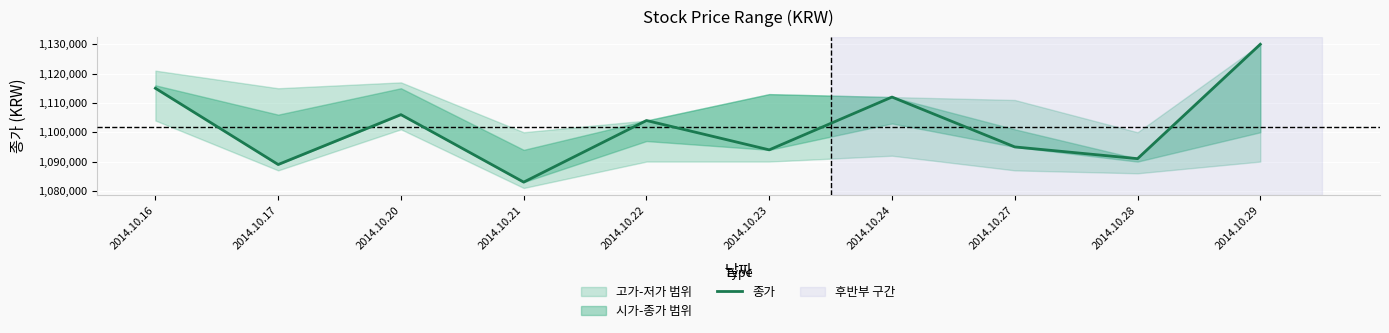

How many lines are shown in the chart?

1